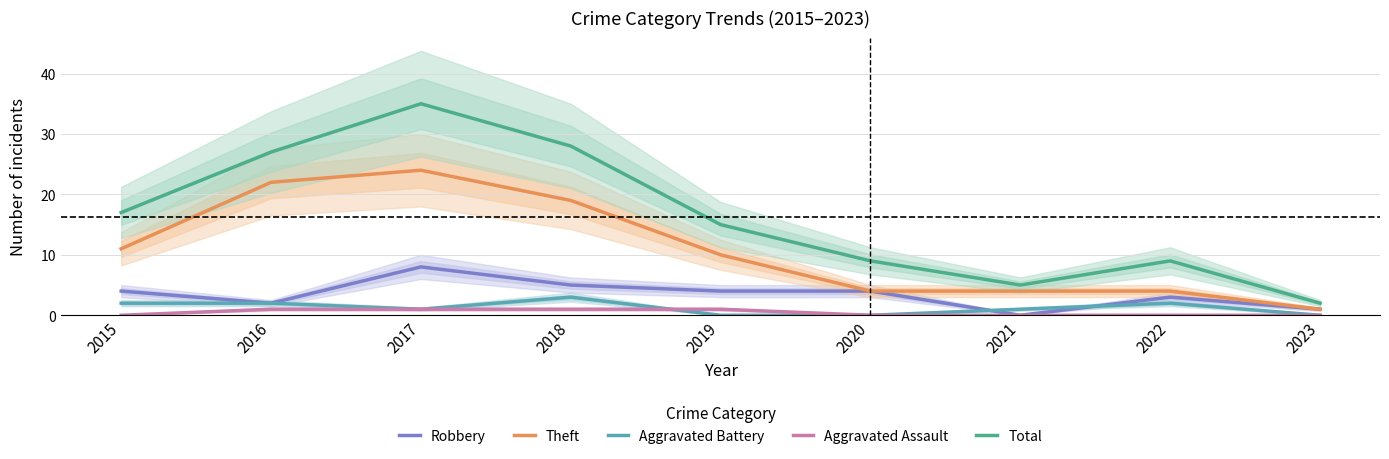

True or false: Robbery and Aggravated Assault cross at least once.

False